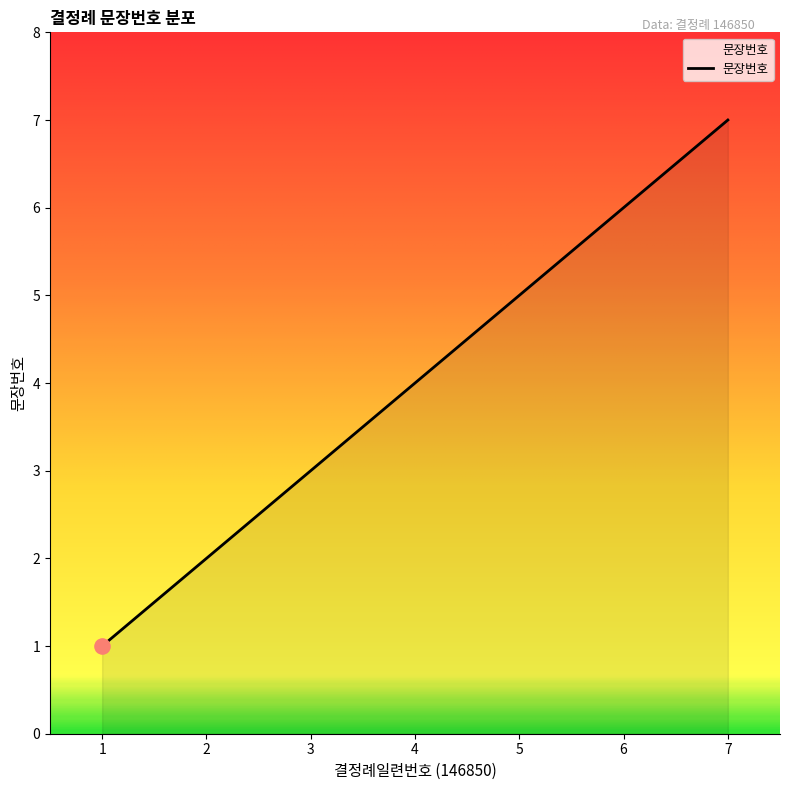

What is the ratio of the value at 6 to the value at 3?

2.0